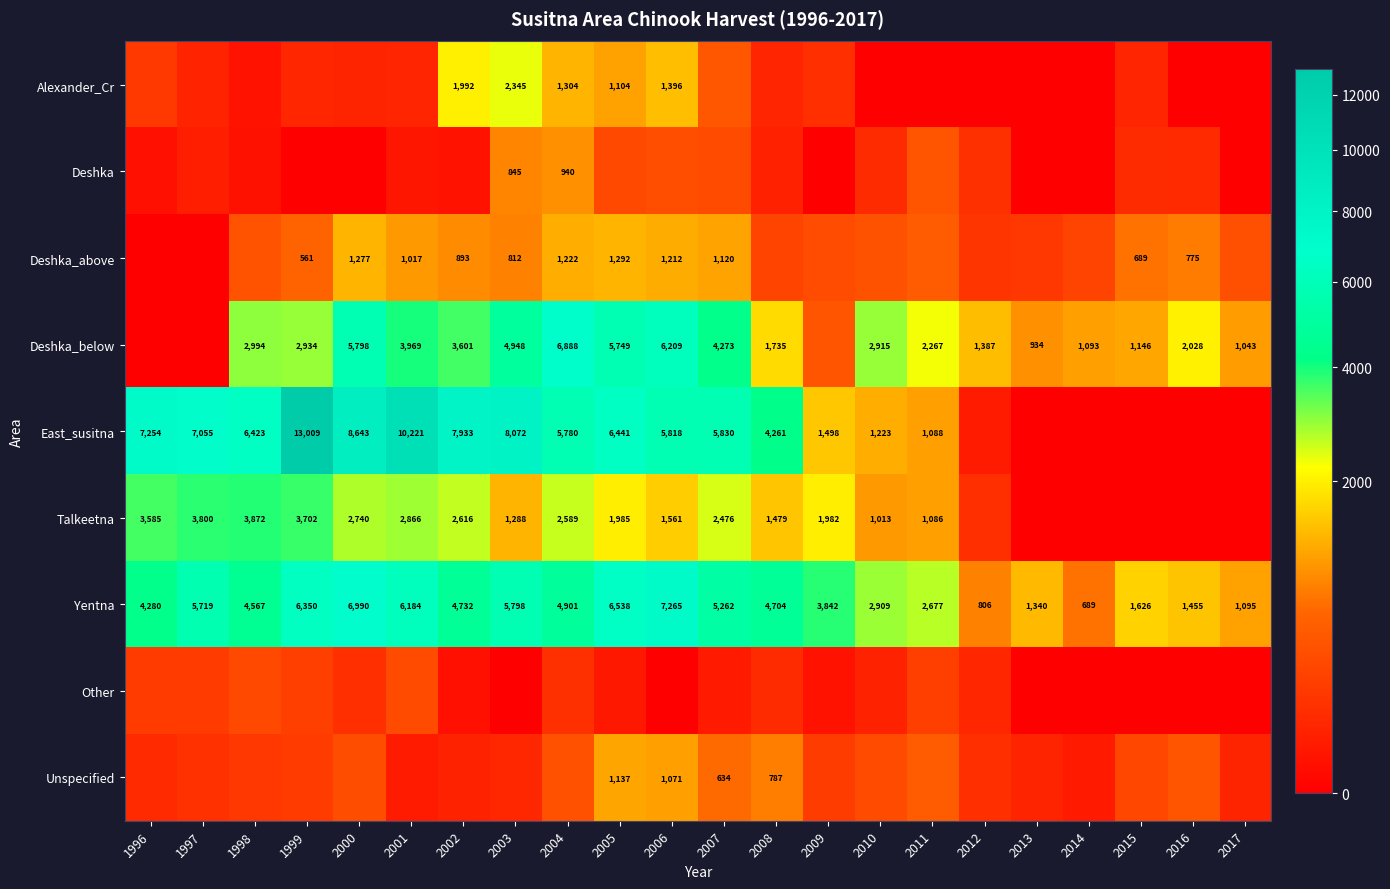

At which category is the sum across all series the highest?

1999